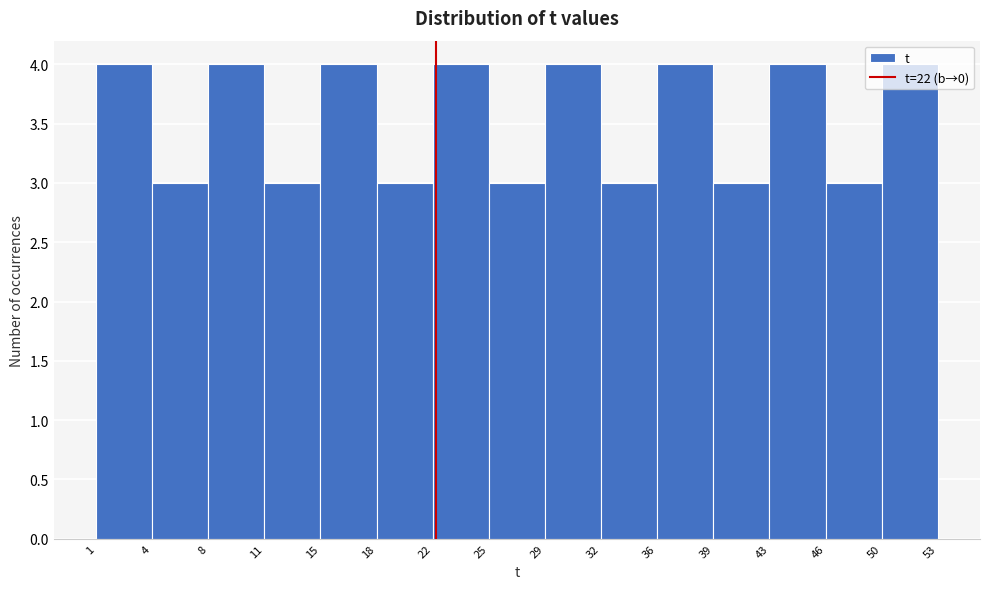

What is the height of the bar covering 29 to 32 on the x-axis? The values are not printed on the chart, so give them approximately, as read against the axis.

4